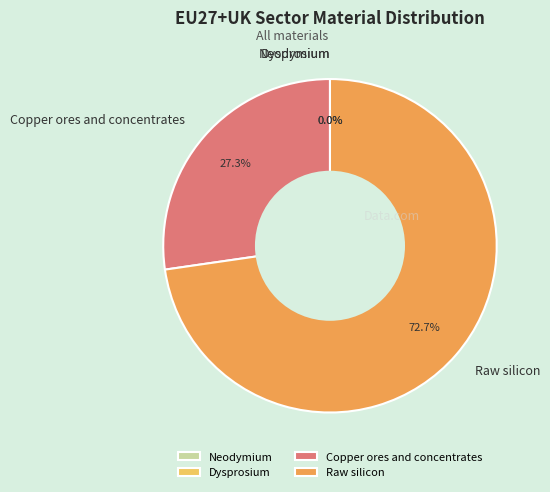

True or false: Copper ores and concentrates accounts for 34% of the total.

False